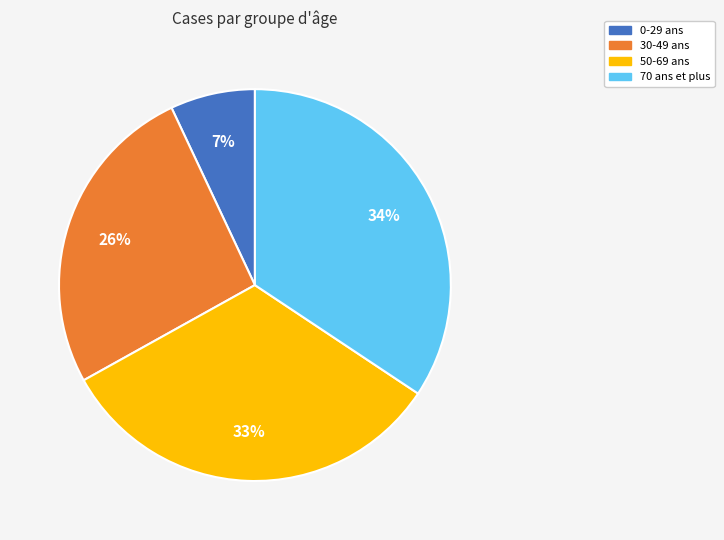

Is there a majority slice in this chart?

No